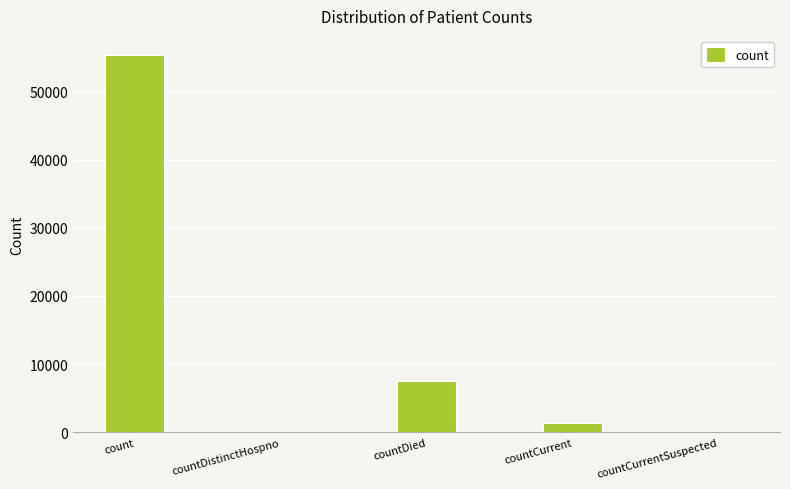

Count the number of data series in this chart.

1